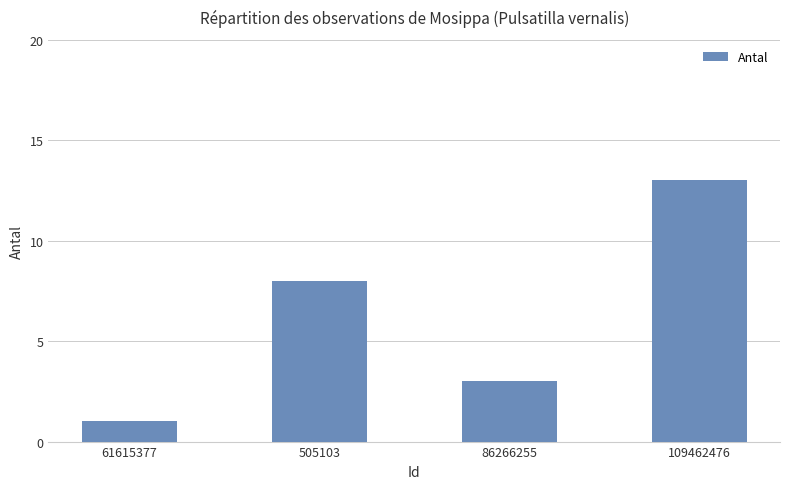

What is the ratio of the value at 505103 to the value at 61615377?

8.0